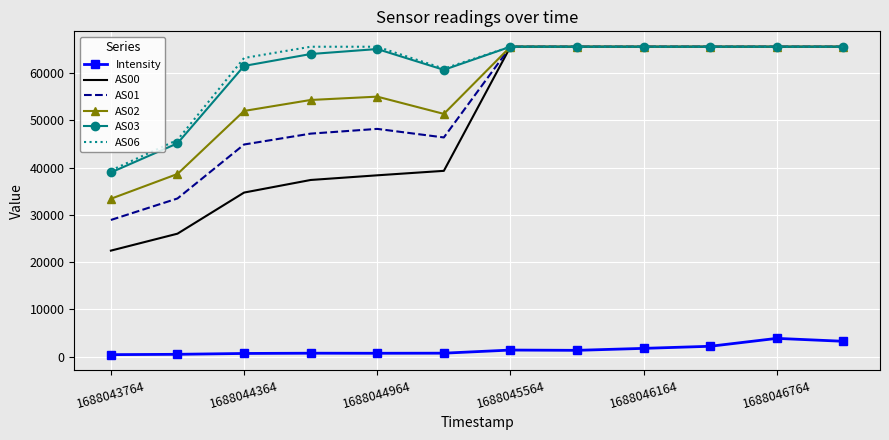

True or false: AS03 and Intensity cross at least once.

False